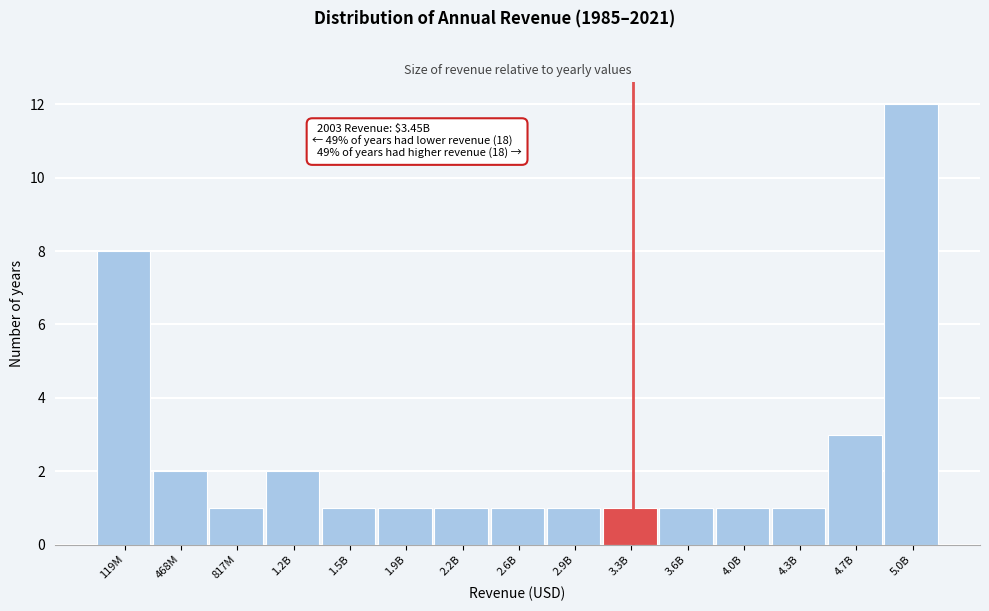

Reading right to left, extract all data points from this chart.

12	3	1	1	1	1	1	1	1	1	1	2	1	2	8